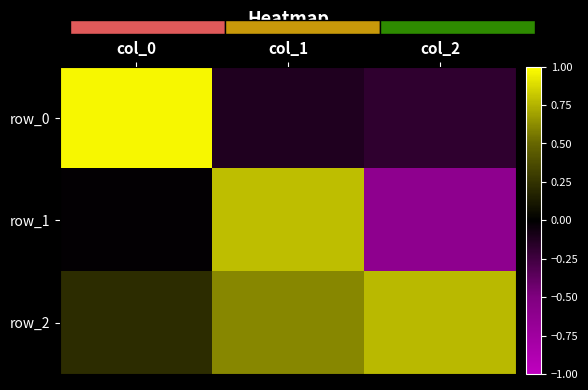

Reading left to right, list all the values displayed in this chart.

row_0: col_0=1.0	col_1=-0.1	col_2=-0.2
row_1: col_0=-0.0	col_1=0.8	col_2=-0.6
row_2: col_0=0.2	col_1=0.6	col_2=0.8